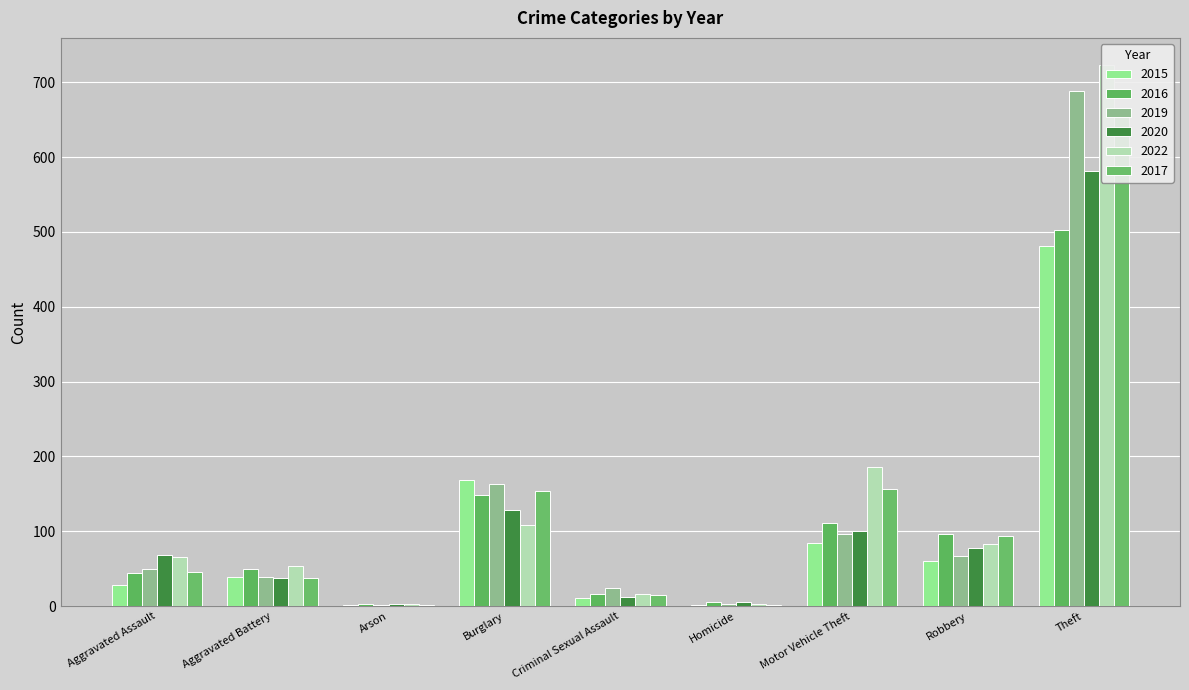

How many values in the 2020 series are below 68?

4